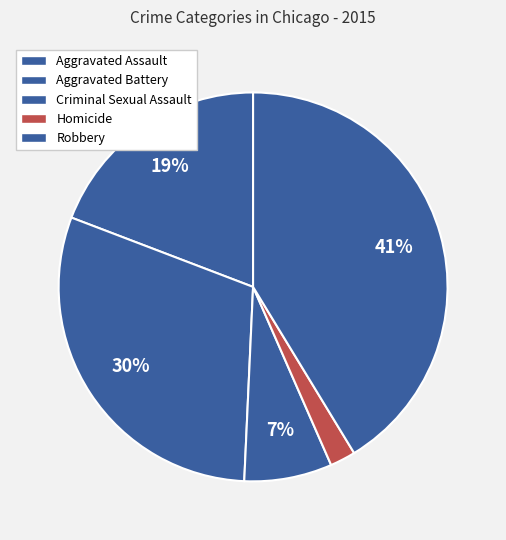

What percentage is NOT represented by Aggravated Battery?

69.9%